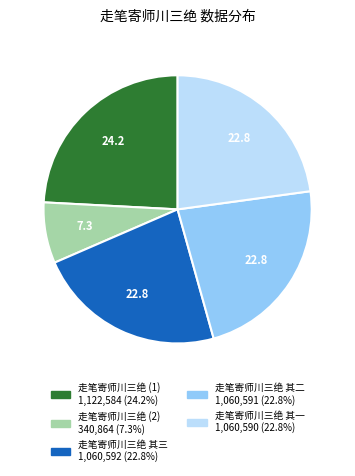

Does any single category account for the majority?

No